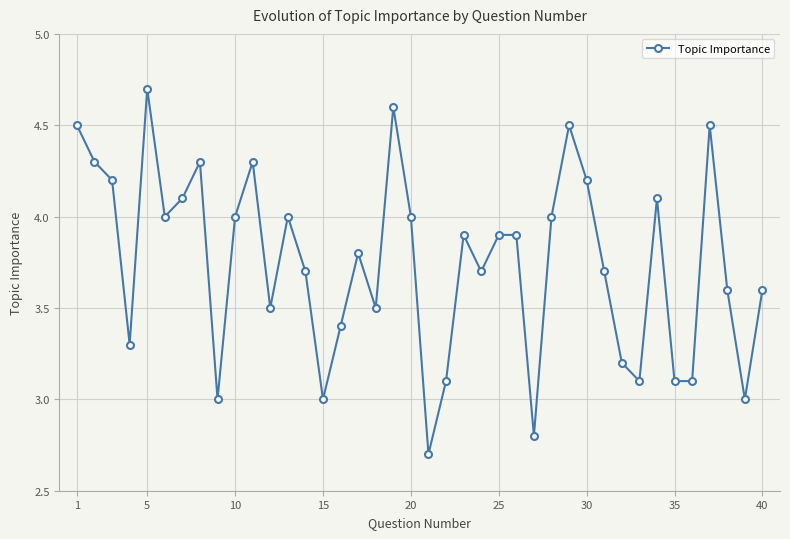

True or false: there are more than 2 points higher than both neighbors.

True